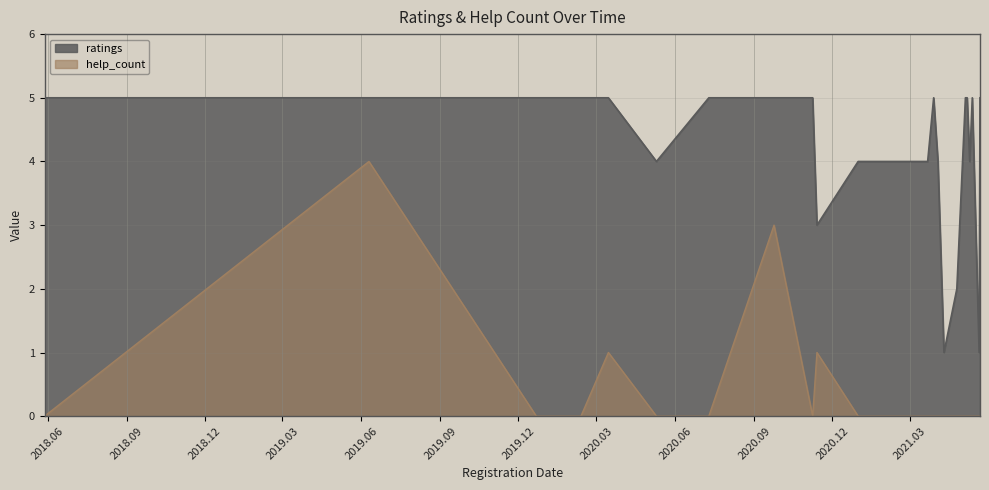

Where is the first local minimum for ratings?

2020.05.10